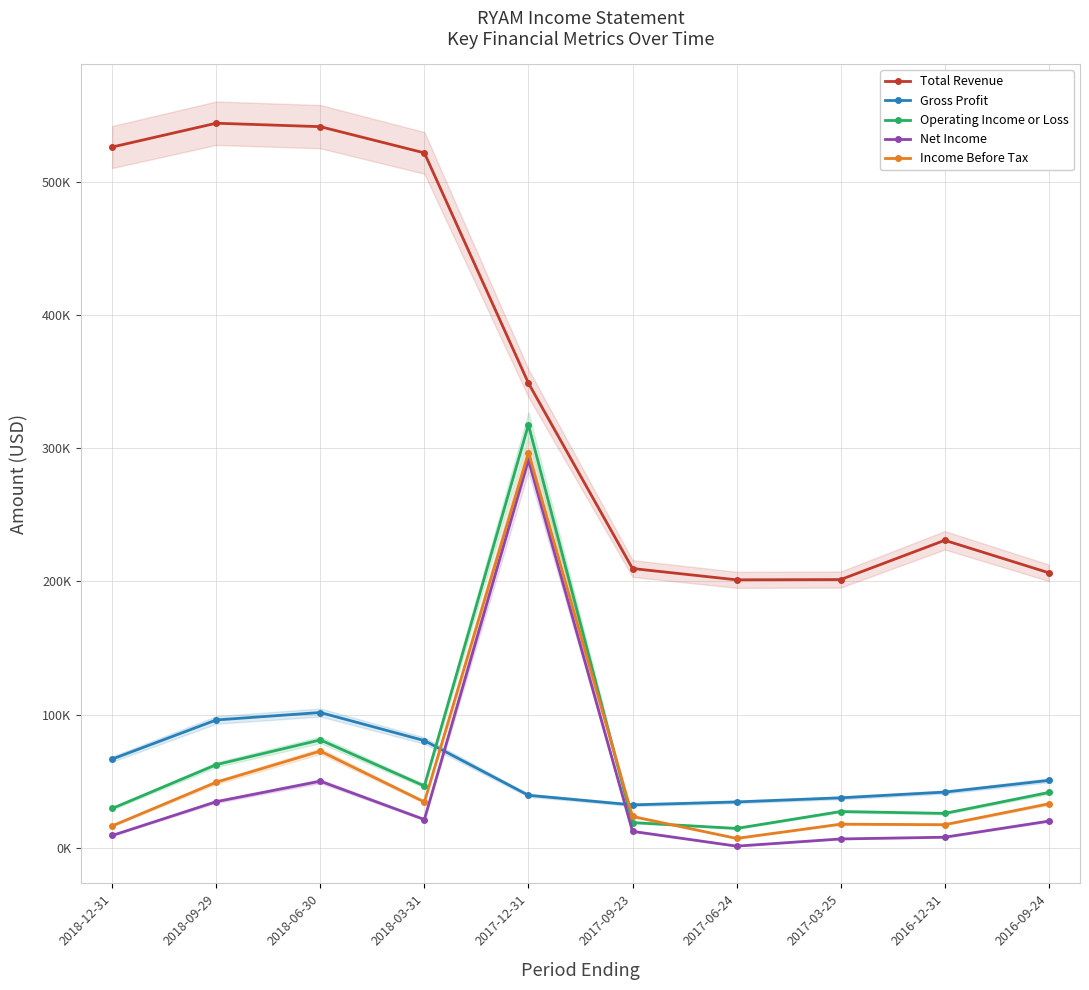

At how many categories does at least one series exceed 349431?

4